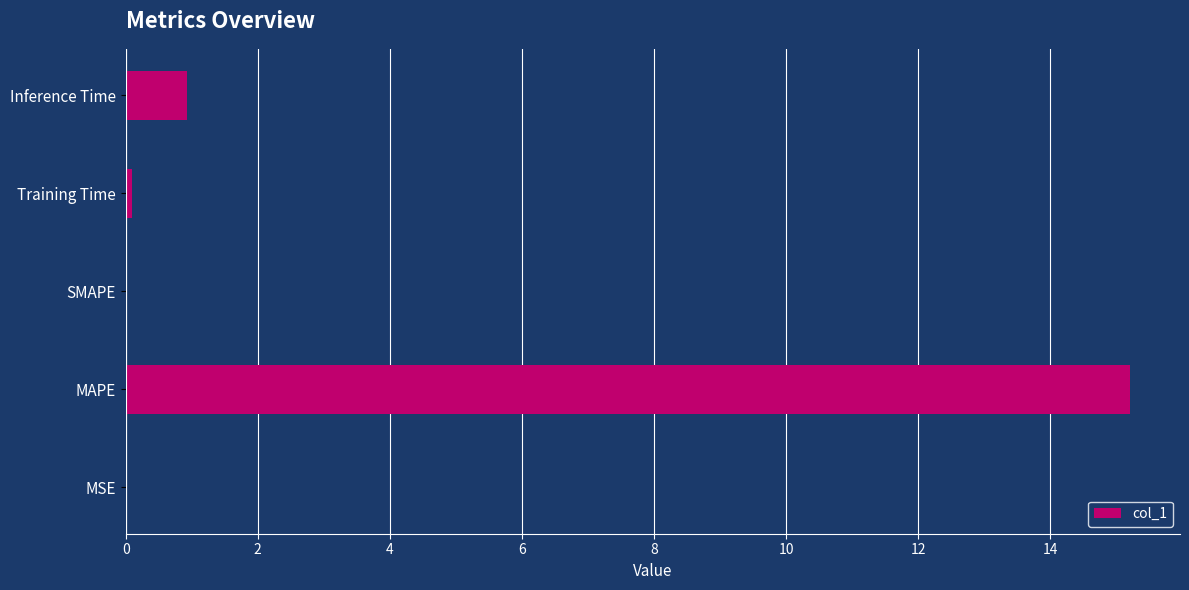

Between MSE and Inference Time, which is larger?

Inference Time